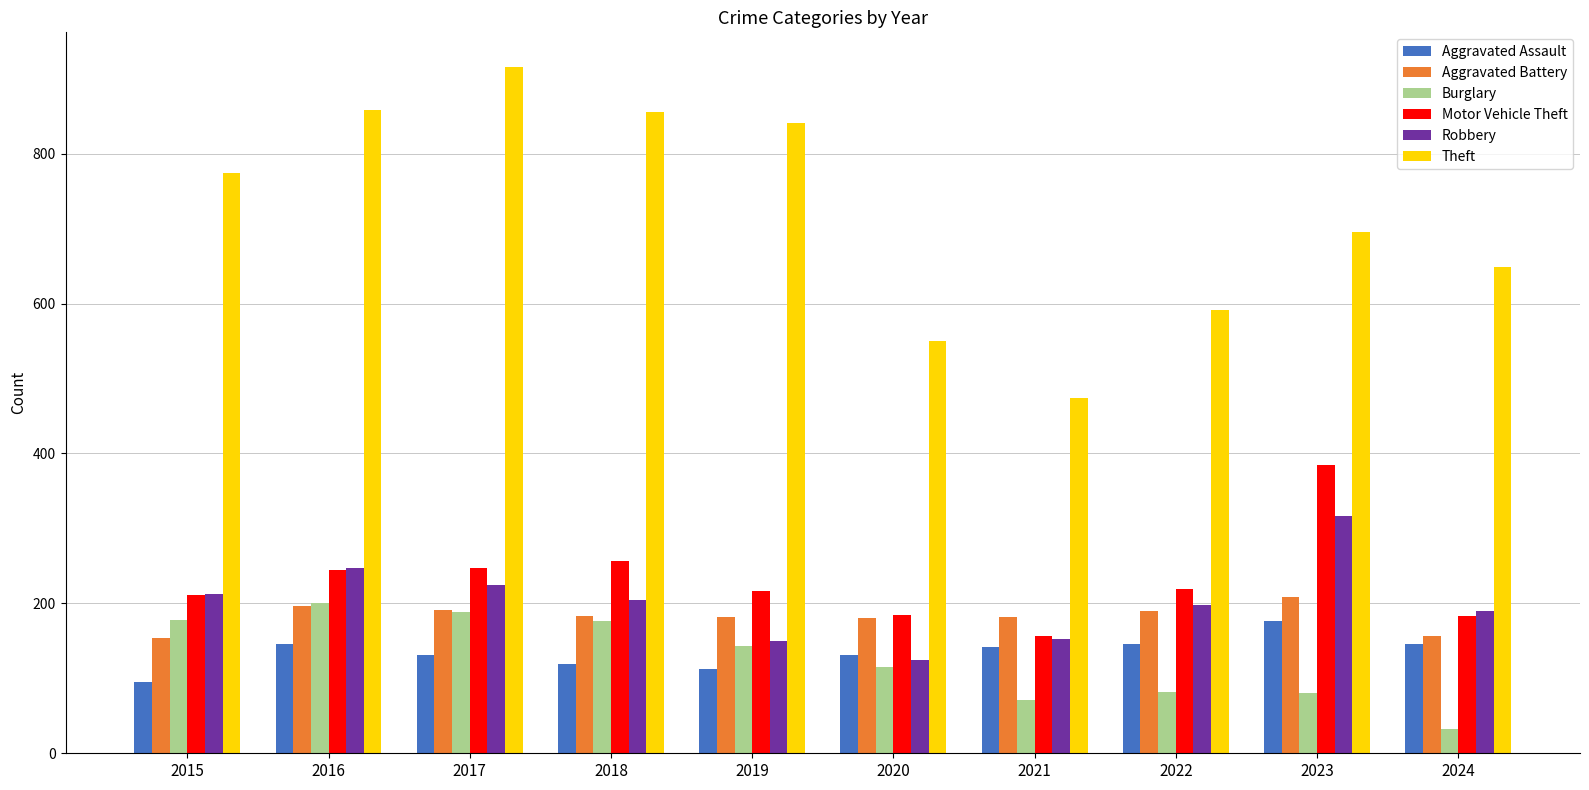

What is the greatest value displayed?

916